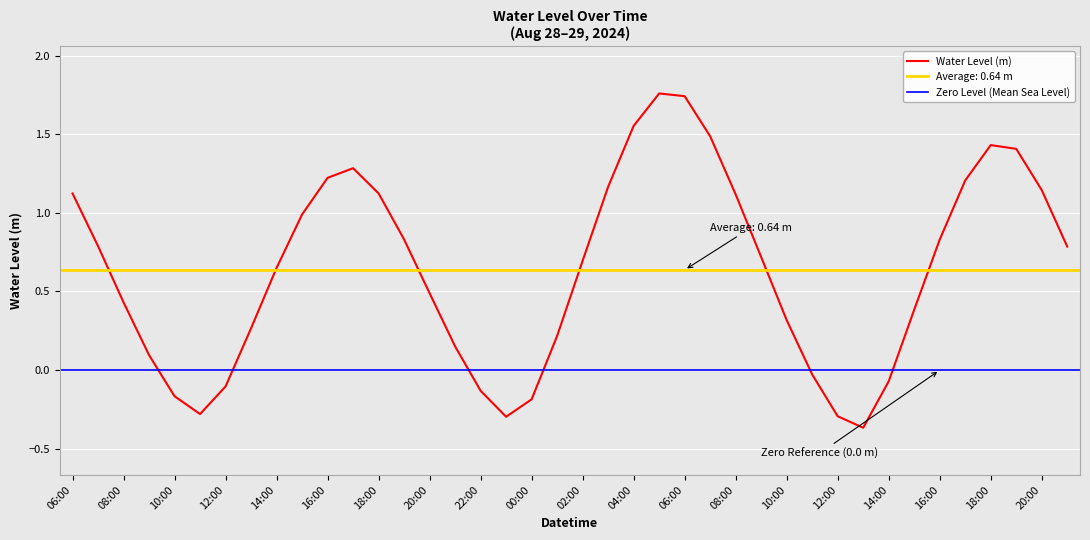

At which label is the value closest to 0?

2024-08-29 11:00